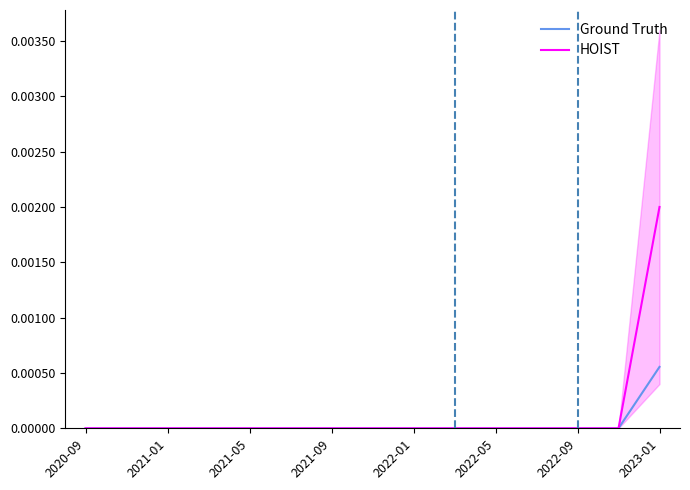

Which series has the largest total across all categories?

HOIST